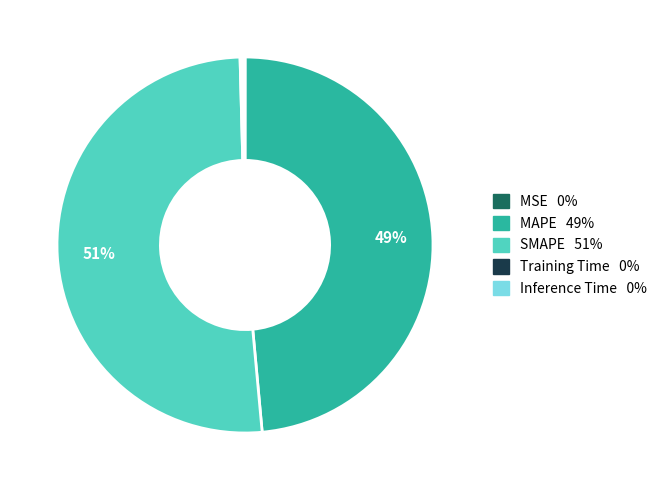

To the nearest percent, what is the difference between the largest and smallest slice percentages?

51%